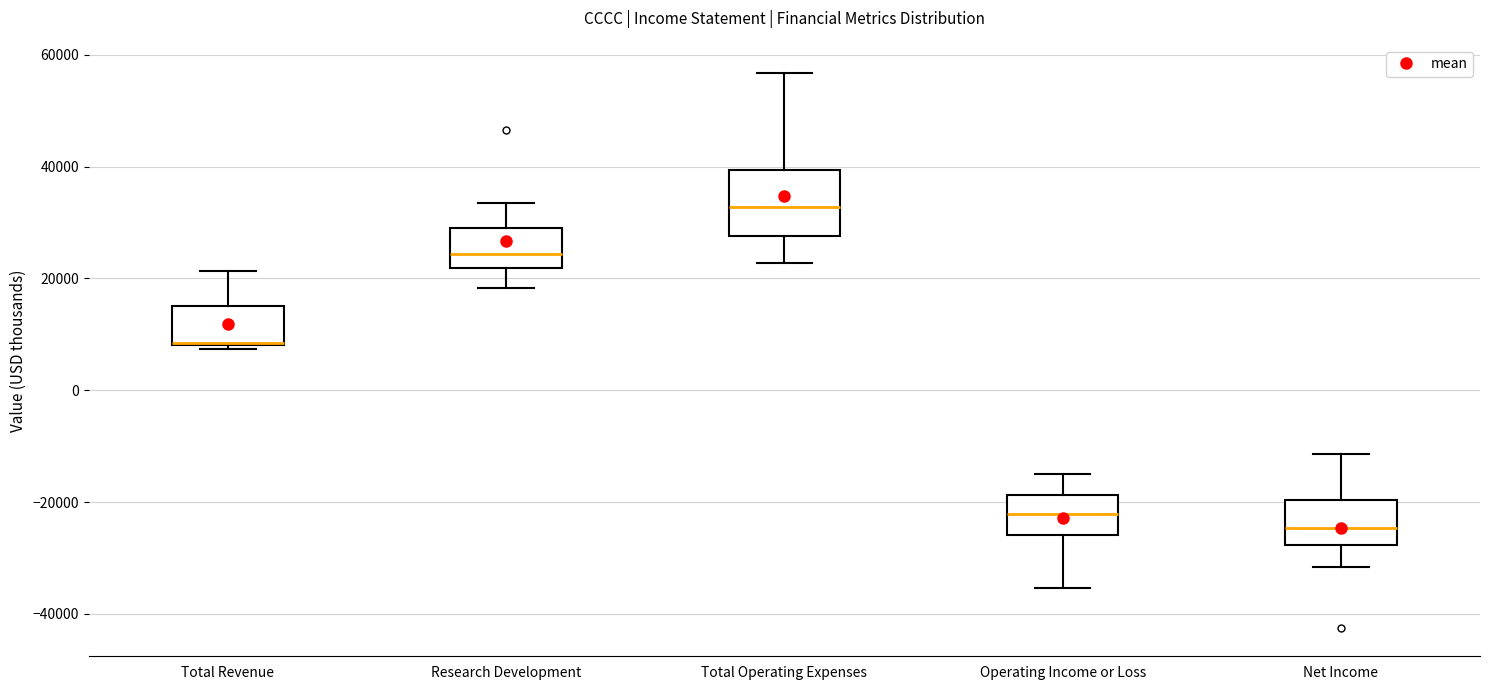

Which box's median line is the highest?

Total Operating Expenses